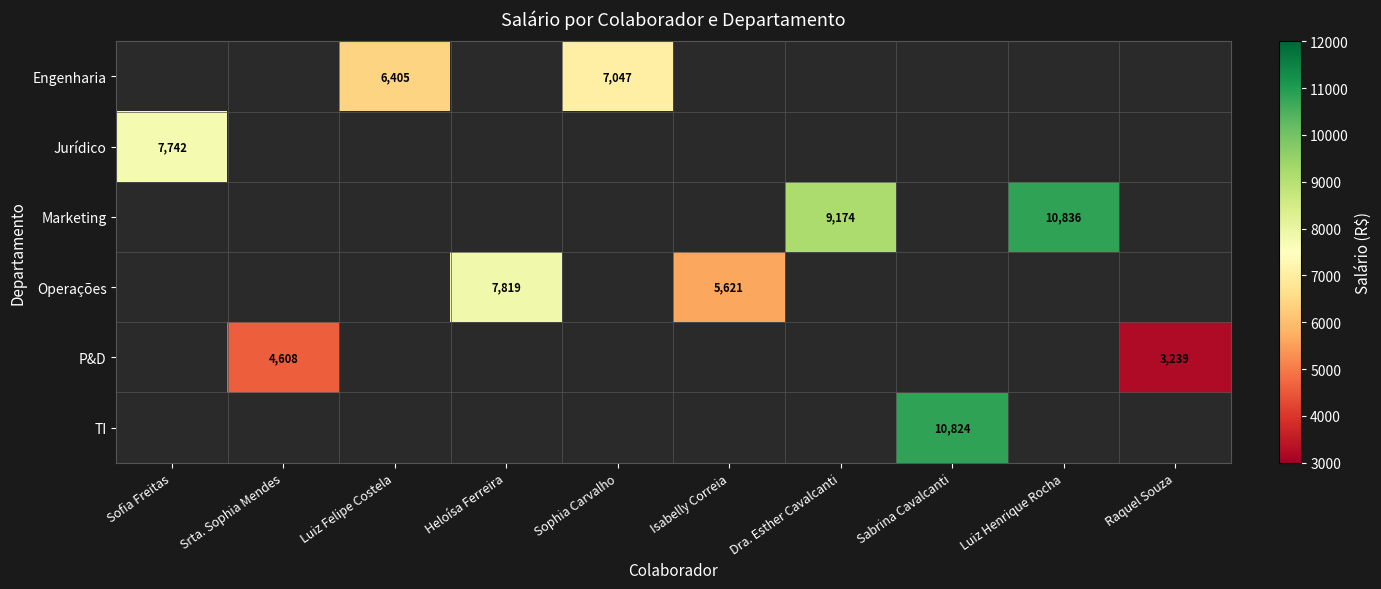

The Marketing series shows 2091.2 at Dra. Esther Cavalcanti. True or false?

False